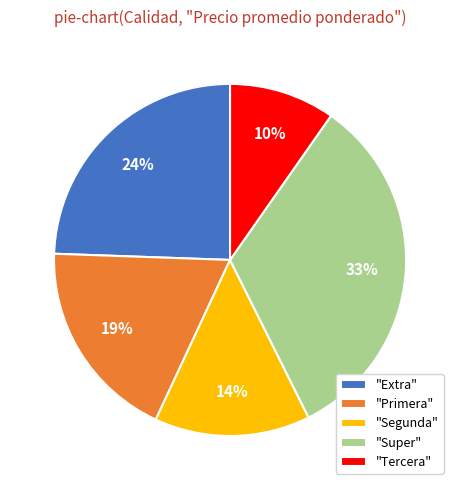

To the nearest percent, what portion does "Primera" represent?

19%